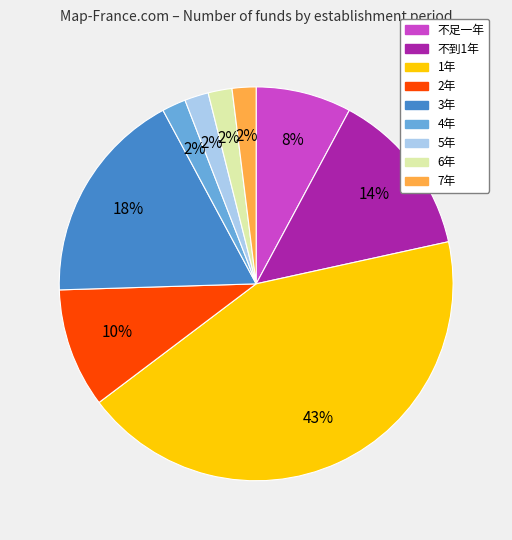

To the nearest percent, what is the average slice percentage?

11%